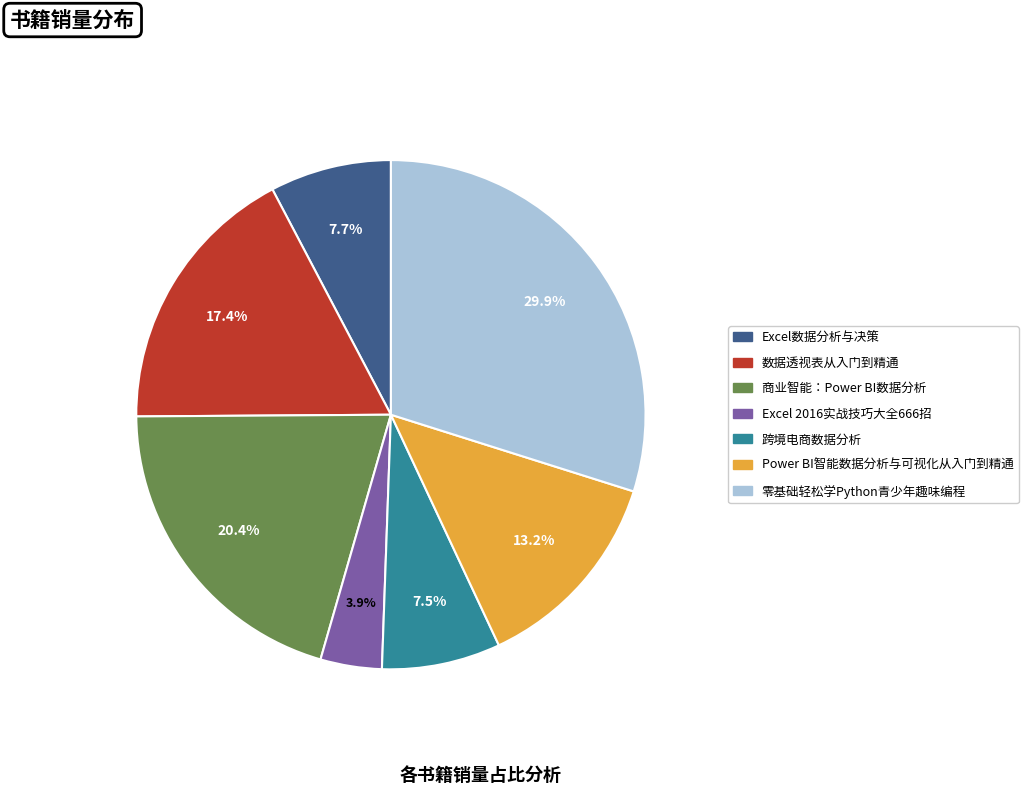

To the nearest percent, what portion does 零基础轻松学Python青少年趣味编程 represent?

30%